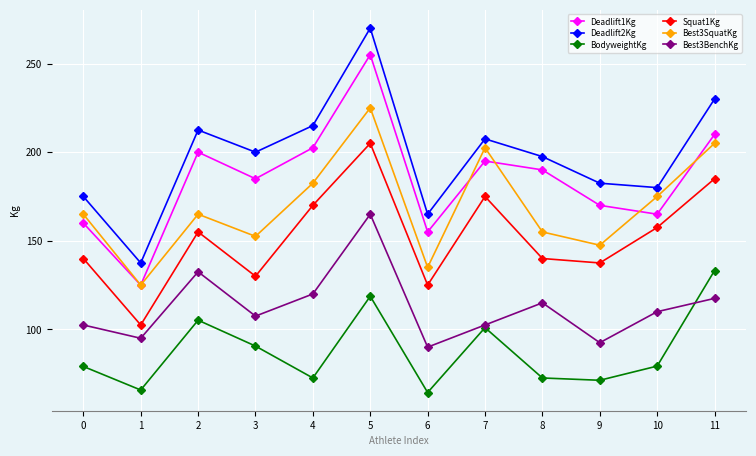

What is the value of the Squat1Kg point at the 1st from the left?

140.0